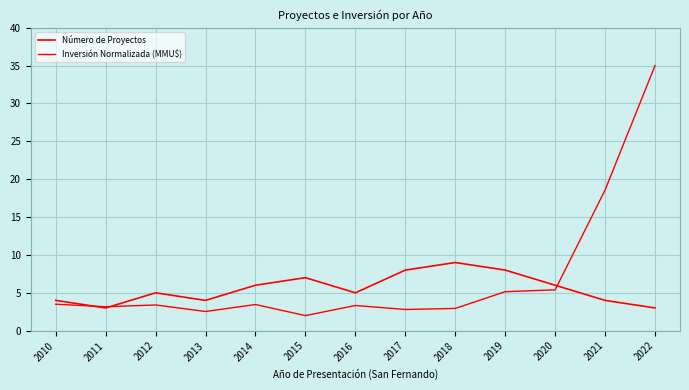

Where does the Inversión Normalizada (MMU$) series first go above 3?

2010